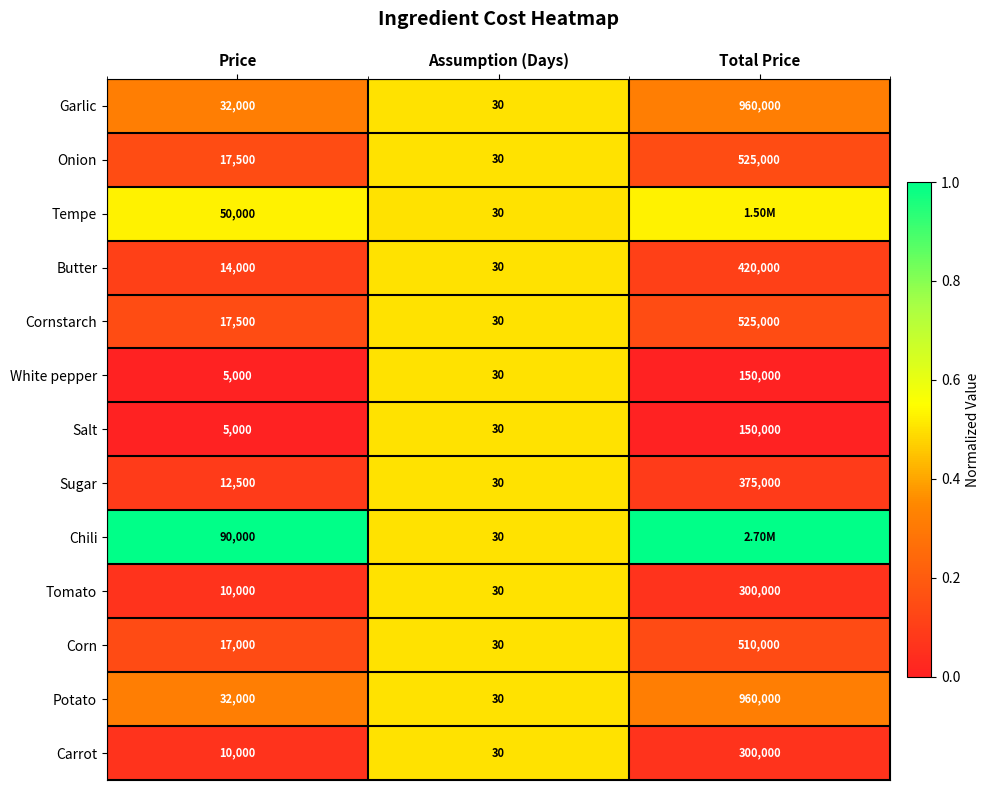

Between Price and Assumption (Days), which series saw the biggest shift?

Chili